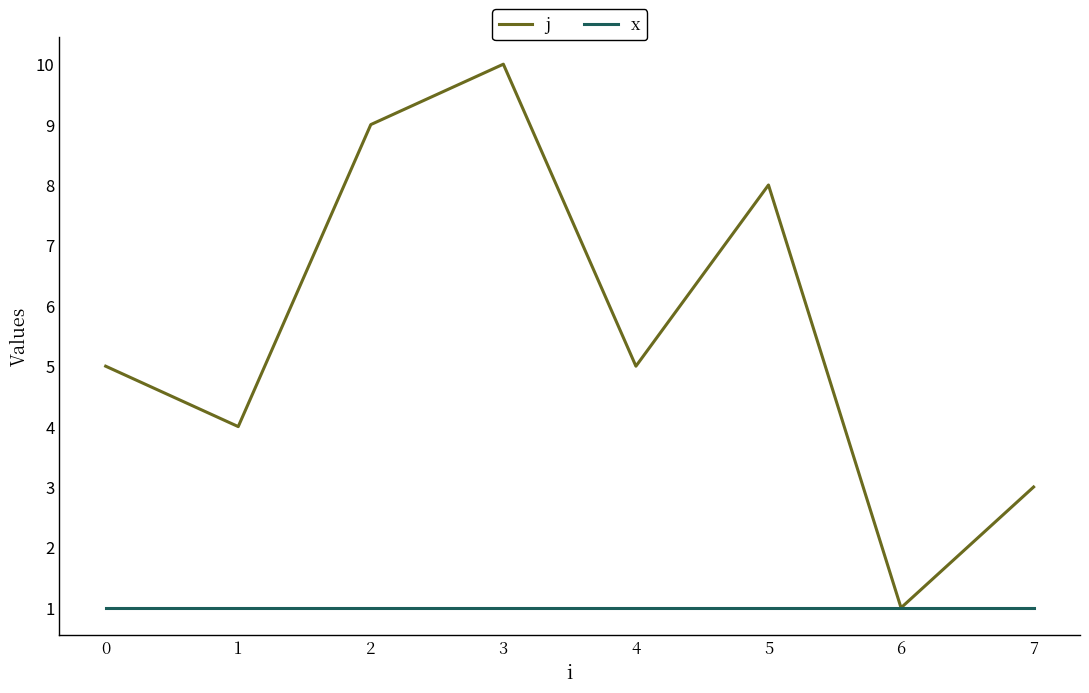

True or false: j has a value of 8 at 5.

True